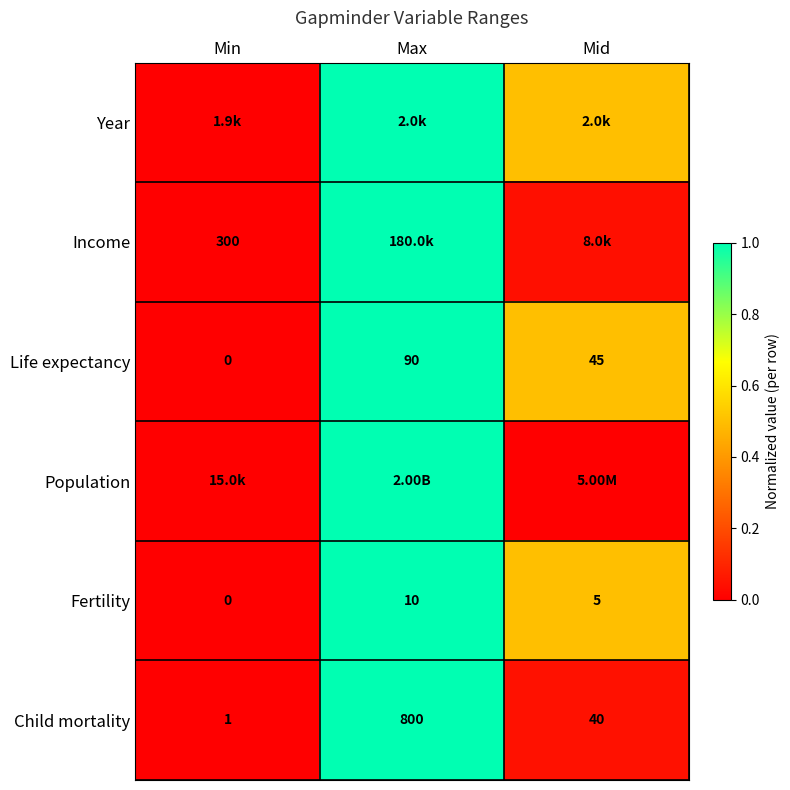

What is the greatest value displayed?

1.0